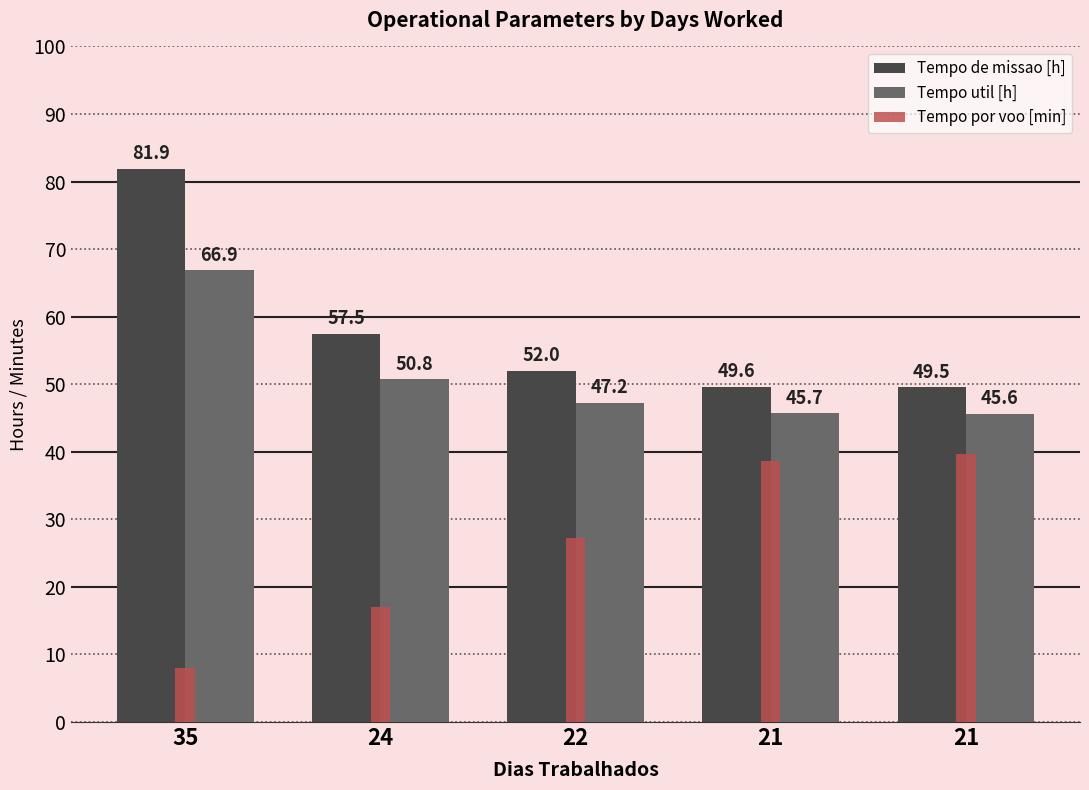

What are all the series names shown in the legend?

Tempo de missao [h], Tempo util [h], Tempo por voo [min]